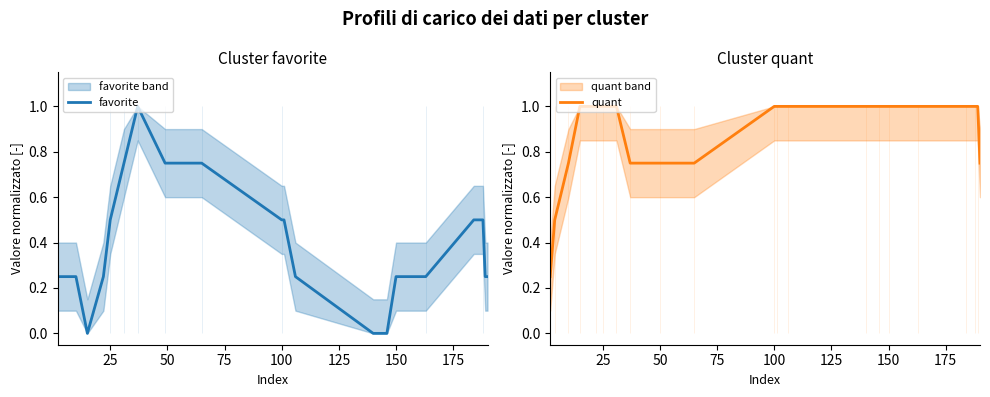

What is the maximum value for favorite?

1.0